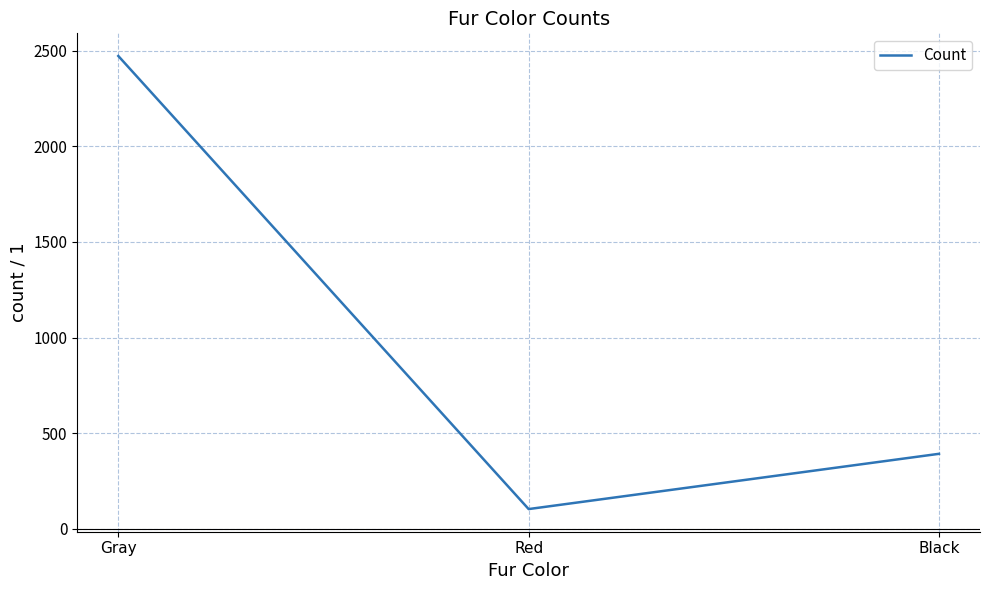

Reading right to left, transcribe all the data shown in this chart.

Black=392	Red=103	Gray=2473